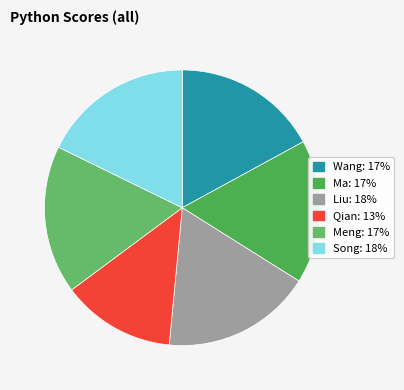

How many slices are in this pie chart?

6